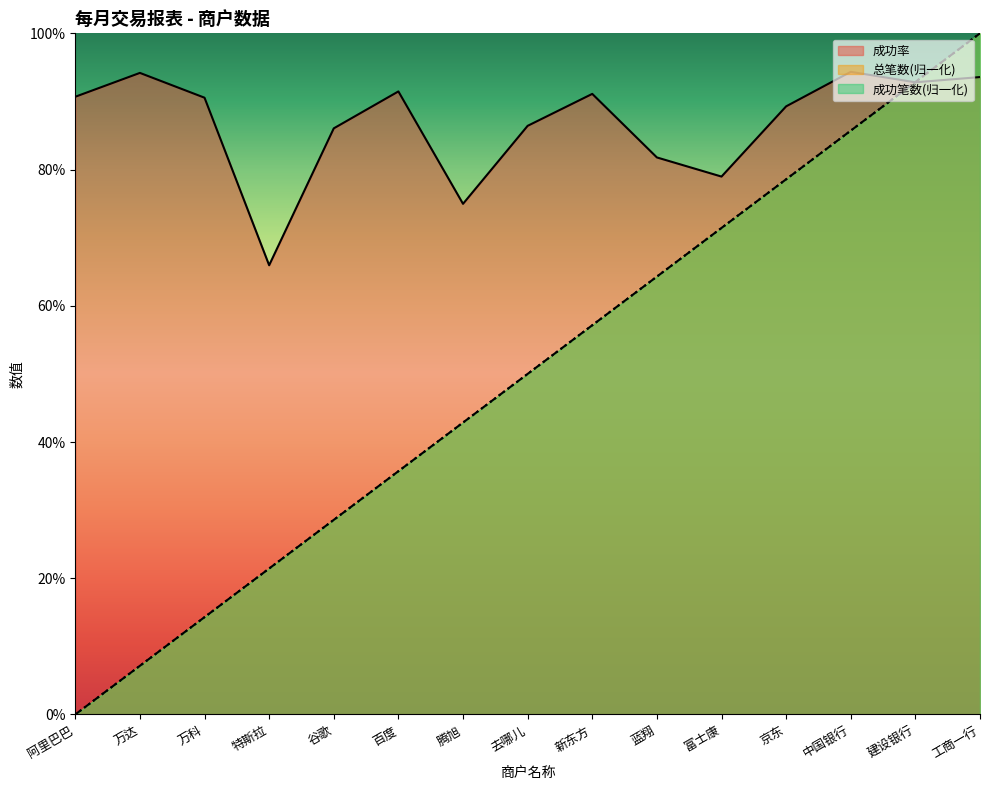

At how many categories does at least one series exceed 0?

15